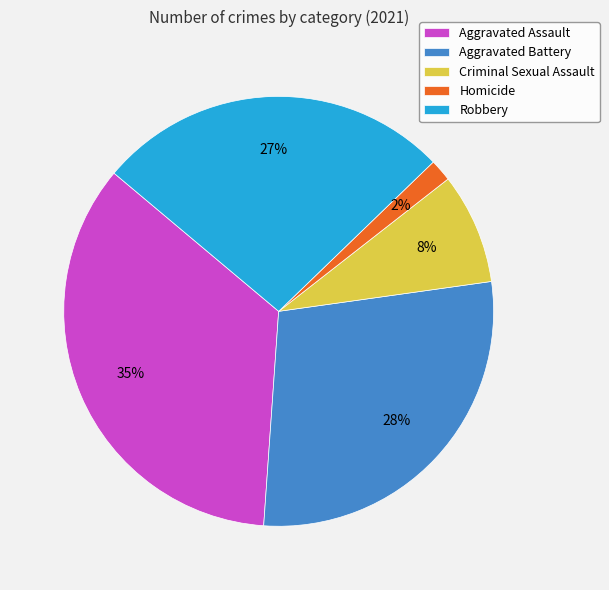

To the nearest percent, what is the average slice percentage?

20%